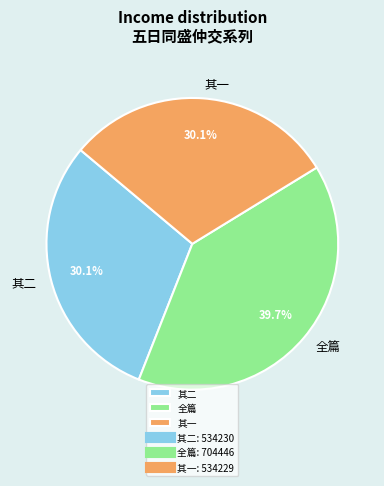

Which category has the biggest portion of the pie?

全篇